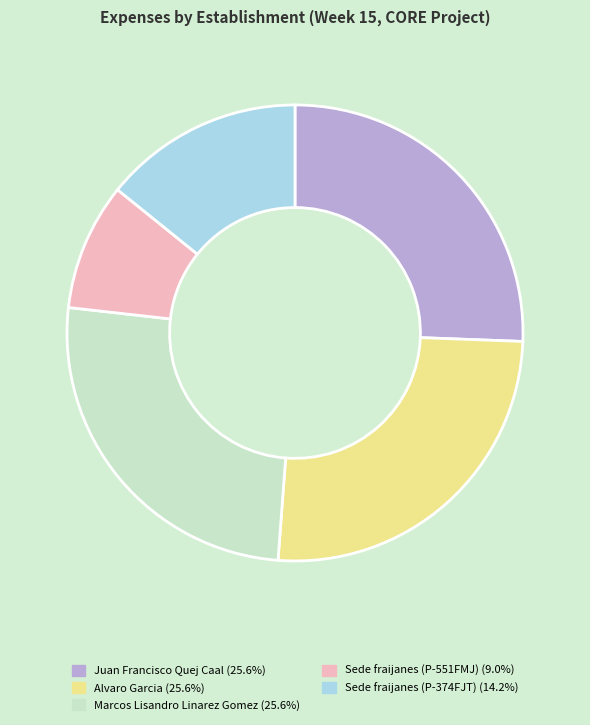

Does Marcos Lisandro Linarez Gomez account for over 50% of the chart?

No